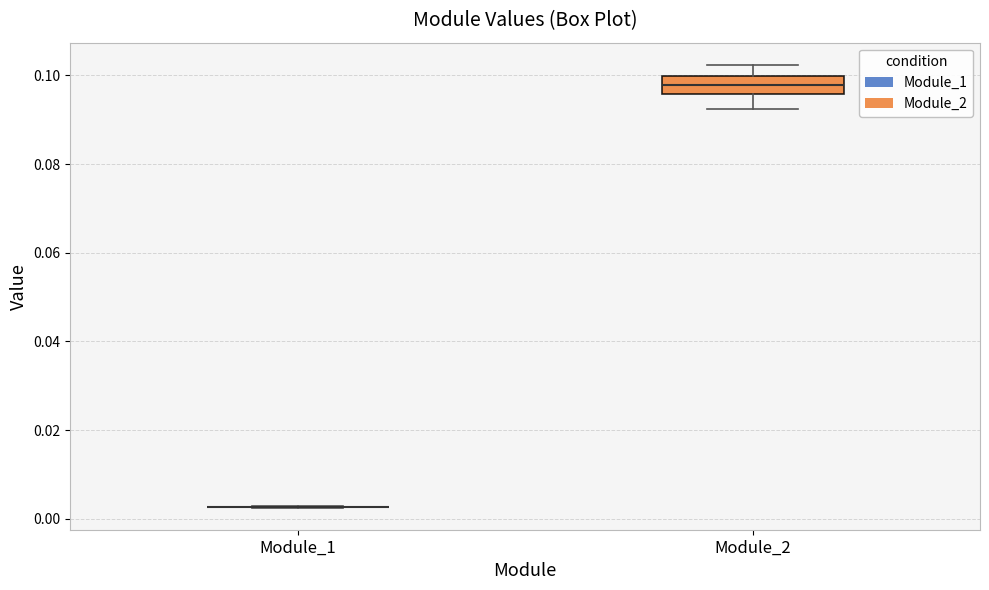

Reading left to right, read every box against the y-axis: the position of its median line, the range the box covers, and the ends of its whiskers. The values are not printed on the chart, so give them approximately, as read against the axis.

Module_1: box collapsed to a line at 0.002, whiskers 0.002 to 0.002
Module_2: median 0.098, box 0.096 to 0.100, whiskers 0.092 to 0.102